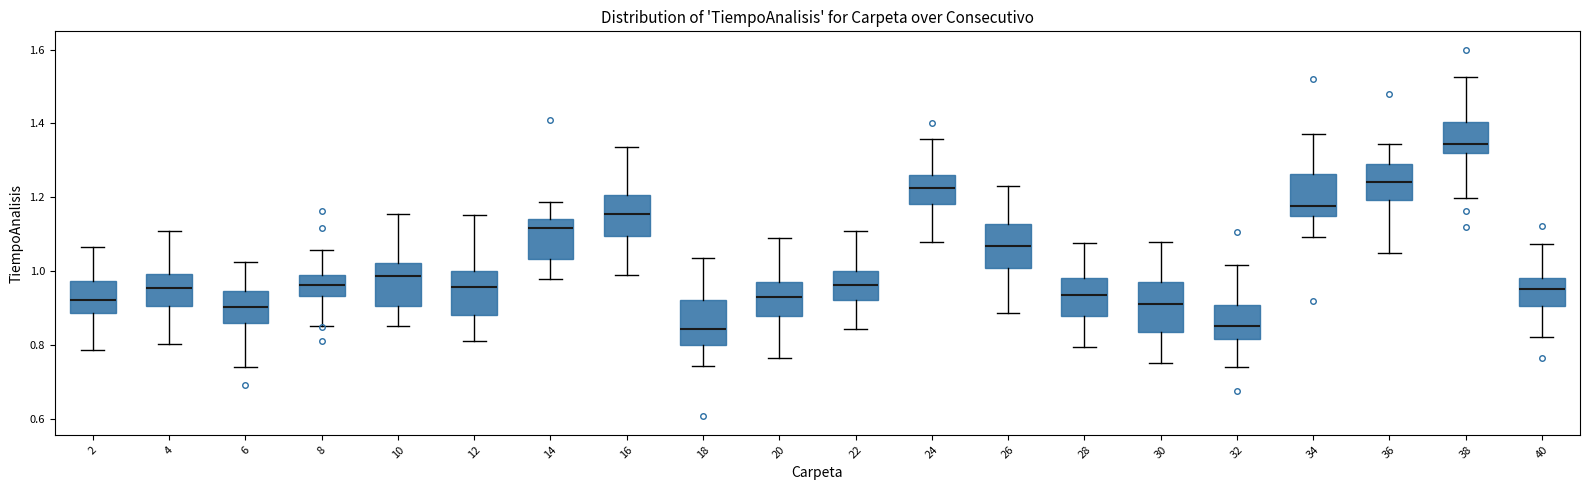

Where is the upper edge of the box at x = 16 on the y-axis? The values are not printed on the chart, so give them approximately, as read against the axis.

1.20